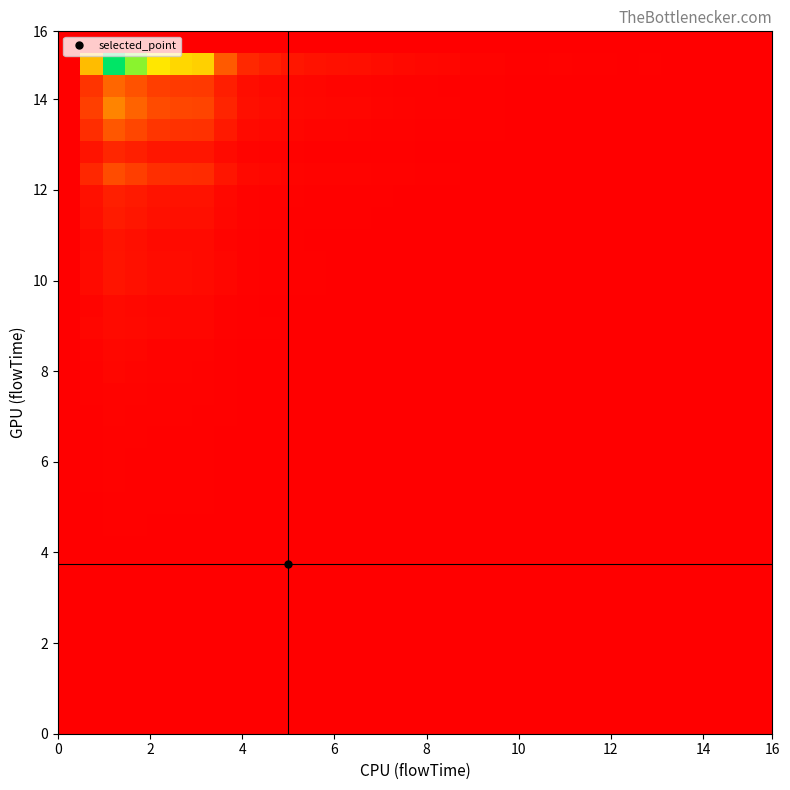

Count the number of data series in this chart.

32